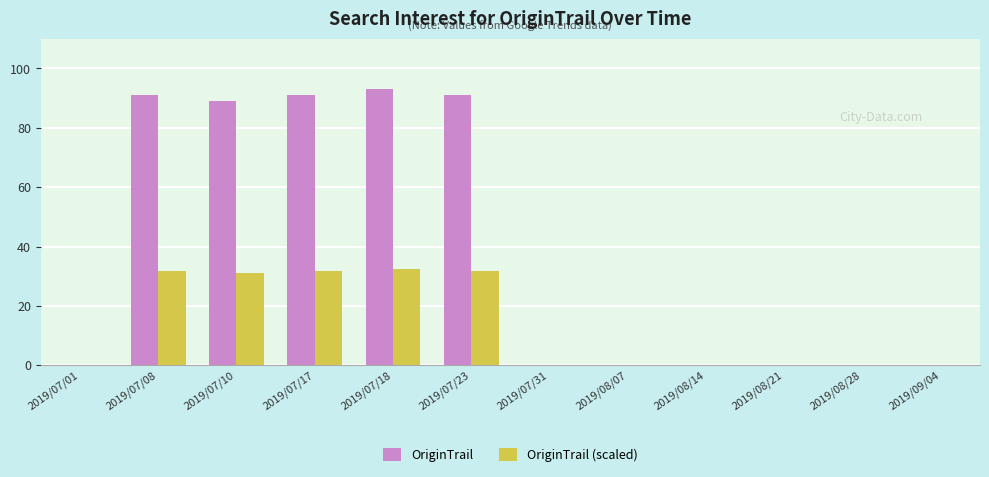

What is the sum of all OriginTrail values?

455.0